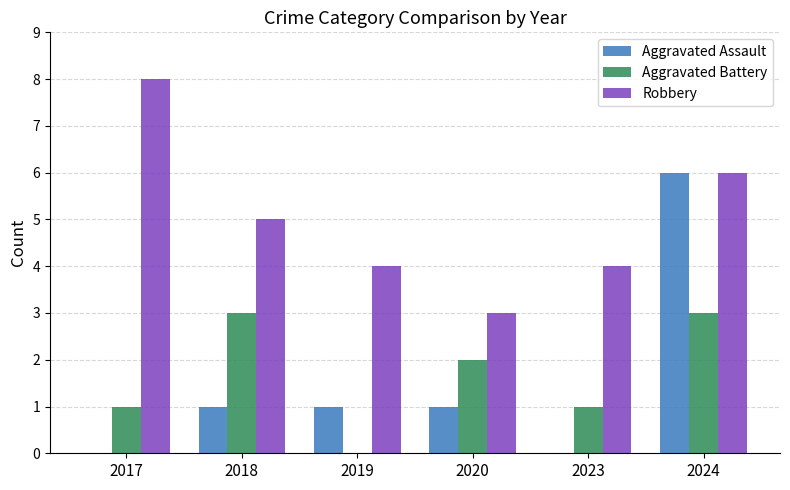

How many groups of bars are there?

6